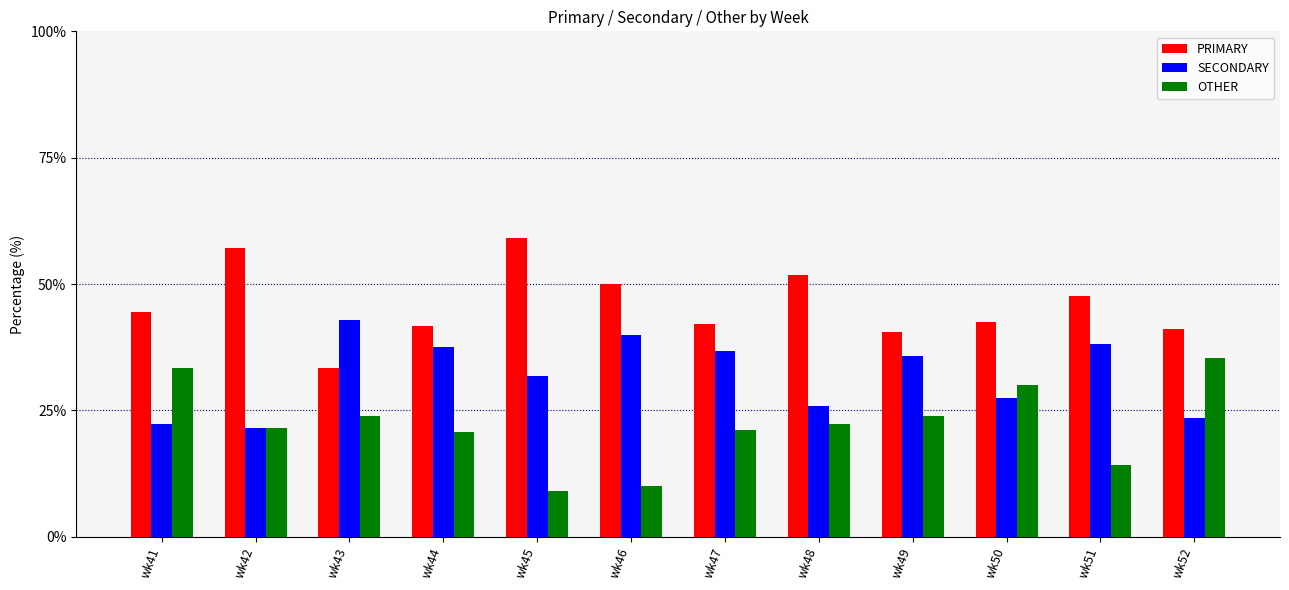

The OTHER series shows 23.8 at wk49. True or false?

True